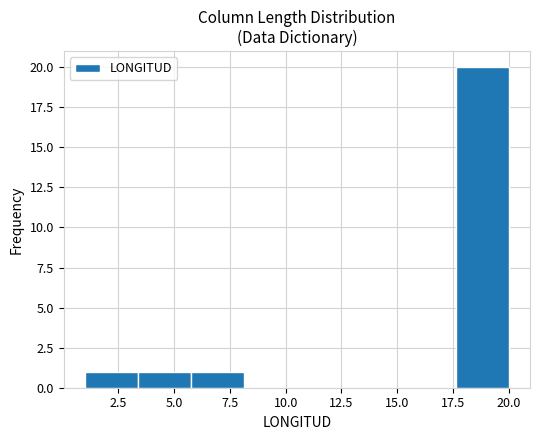

Over which range of the x-axis is the bar tallest?

17.5 to 20.0